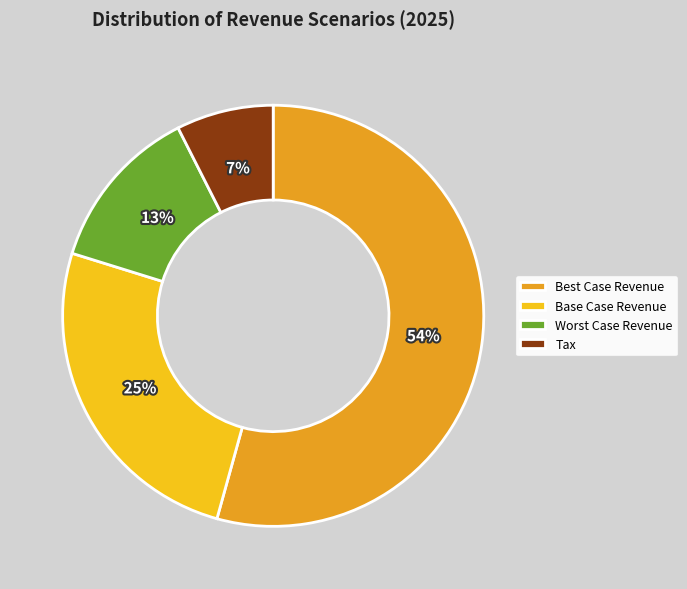

Rank the categories by value from lowest to highest.

Tax, Worst Case Revenue, Base Case Revenue, Best Case Revenue